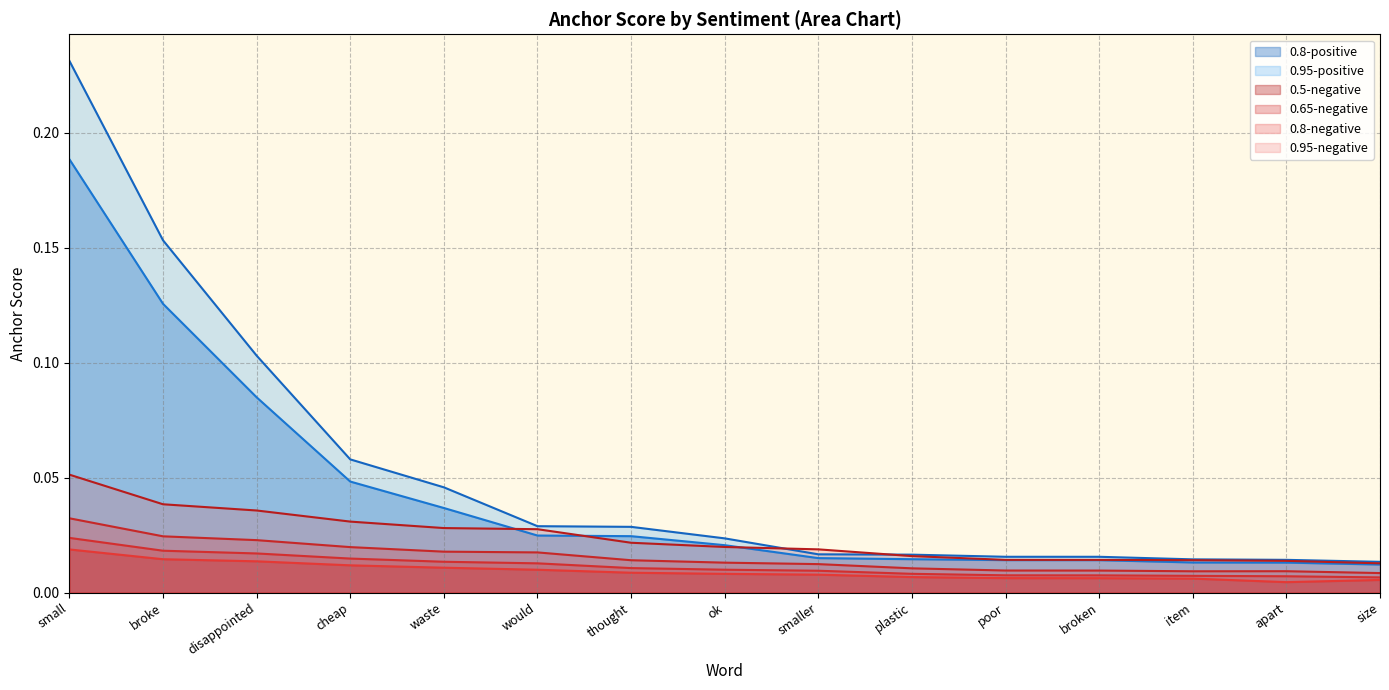

Reading left to right, list all the values displayed in this chart.

0.95-negative: small=0.1	broke=0.0	disappointed=0.0	cheap=0.0	waste=0.0	would=0.0	thought=0.0	ok=0.0	smaller=0.0	plastic=0.0	poor=0.0	broken=0.0	item=0.0	apart=0.0	size=0.0
0.8-negative: small=0.0	broke=0.0	disappointed=0.0	cheap=0.0	waste=0.0	would=0.0	thought=0.0	ok=0.0	smaller=0.0	plastic=0.0	poor=0.0	broken=0.0	item=0.0	apart=0.0	size=0.0
0.65-negative: small=0.0	broke=0.0	disappointed=0.0	cheap=0.0	waste=0.0	would=0.0	thought=0.0	ok=0.0	smaller=0.0	plastic=0.0	poor=0.0	broken=0.0	item=0.0	apart=0.0	size=0.0
0.5-negative: small=0.0	broke=0.0	disappointed=0.0	cheap=0.0	waste=0.0	would=0.0	thought=0.0	ok=0.0	smaller=0.0	plastic=0.0	poor=0.0	broken=0.0	item=0.0	apart=0.0	size=0.0
0.95-positive: small=0.2	broke=0.2	disappointed=0.1	cheap=0.1	waste=0.0	would=0.0	thought=0.0	ok=0.0	smaller=0.0	plastic=0.0	poor=0.0	broken=0.0	item=0.0	apart=0.0	size=0.0
0.8-positive: small=0.2	broke=0.1	disappointed=0.1	cheap=0.0	waste=0.0	would=0.0	thought=0.0	ok=0.0	smaller=0.0	plastic=0.0	poor=0.0	broken=0.0	item=0.0	apart=0.0	size=0.0